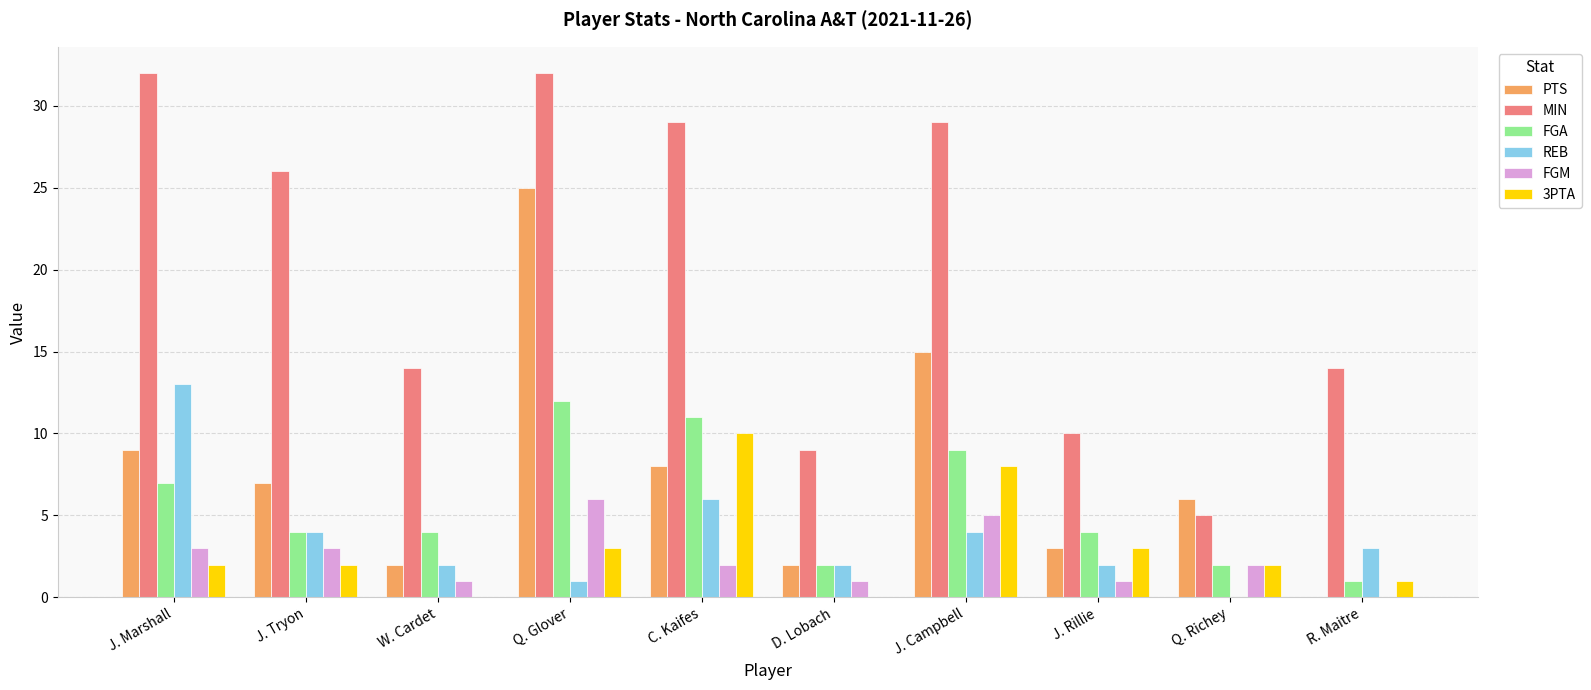

True or false: FGA has a value of 2 at D. Lobach.

True